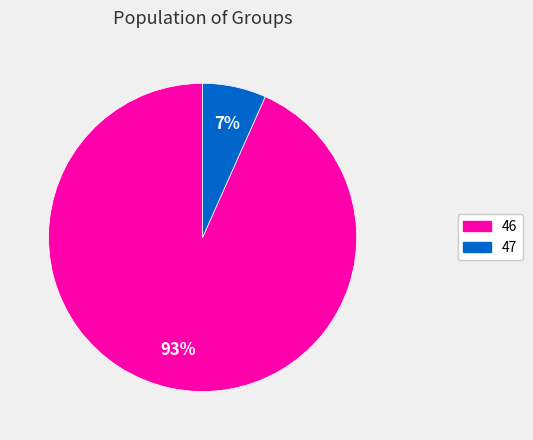

To the nearest percent, what is the average slice percentage?

50%